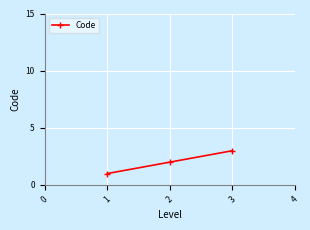

How many lines are shown in the chart?

1